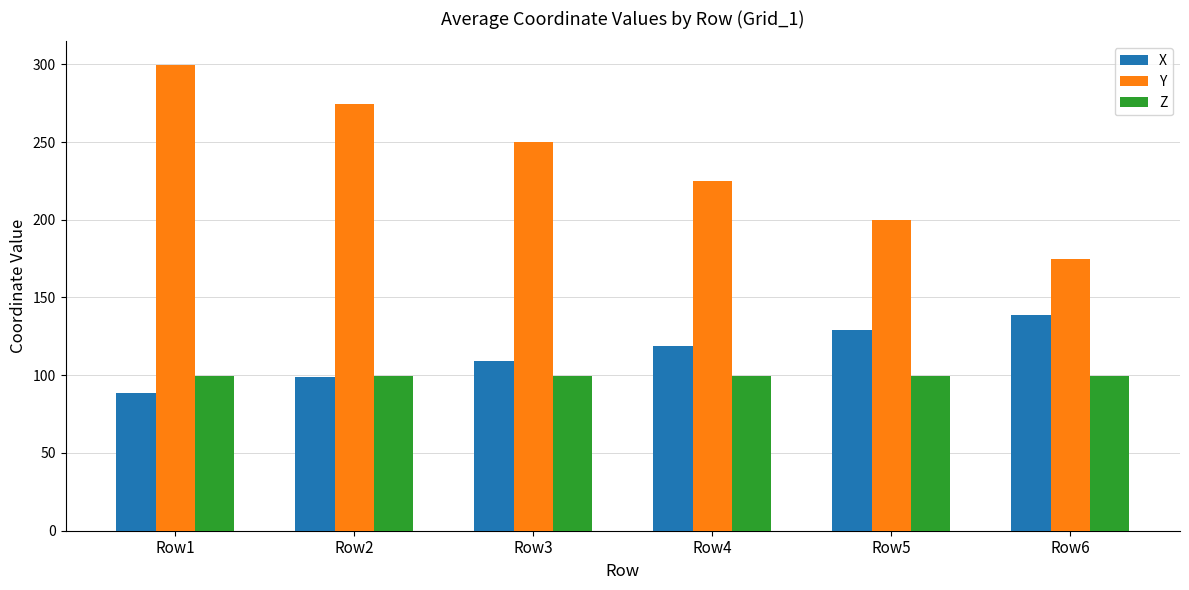

Between Row2 and Row4, which series saw the biggest shift?

Y